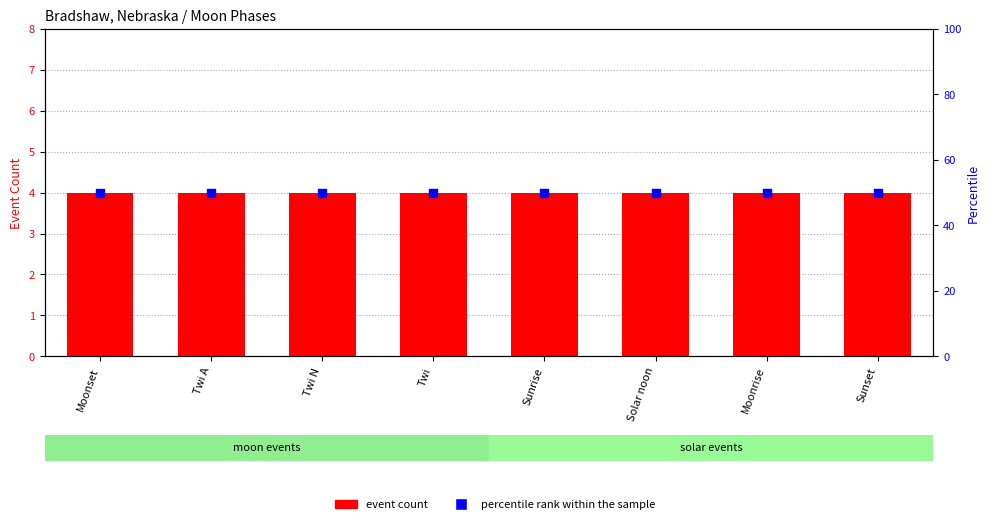

Which series has the largest Y range (max minus min)?

event count